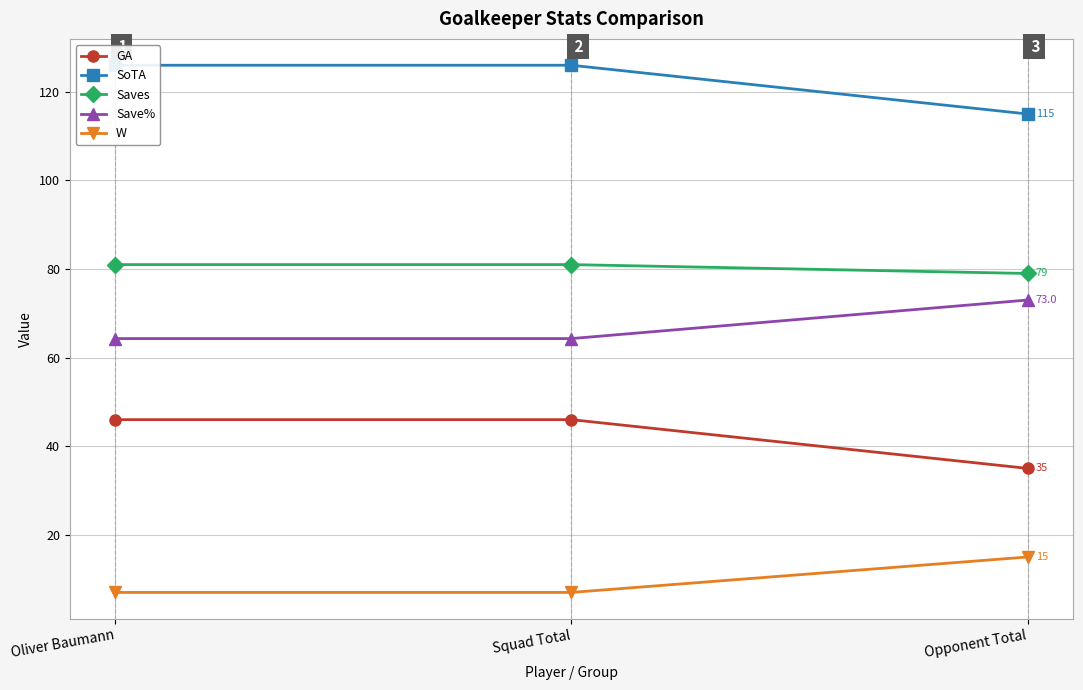

At which category does the chart reach its peak across all series?

Oliver Baumann